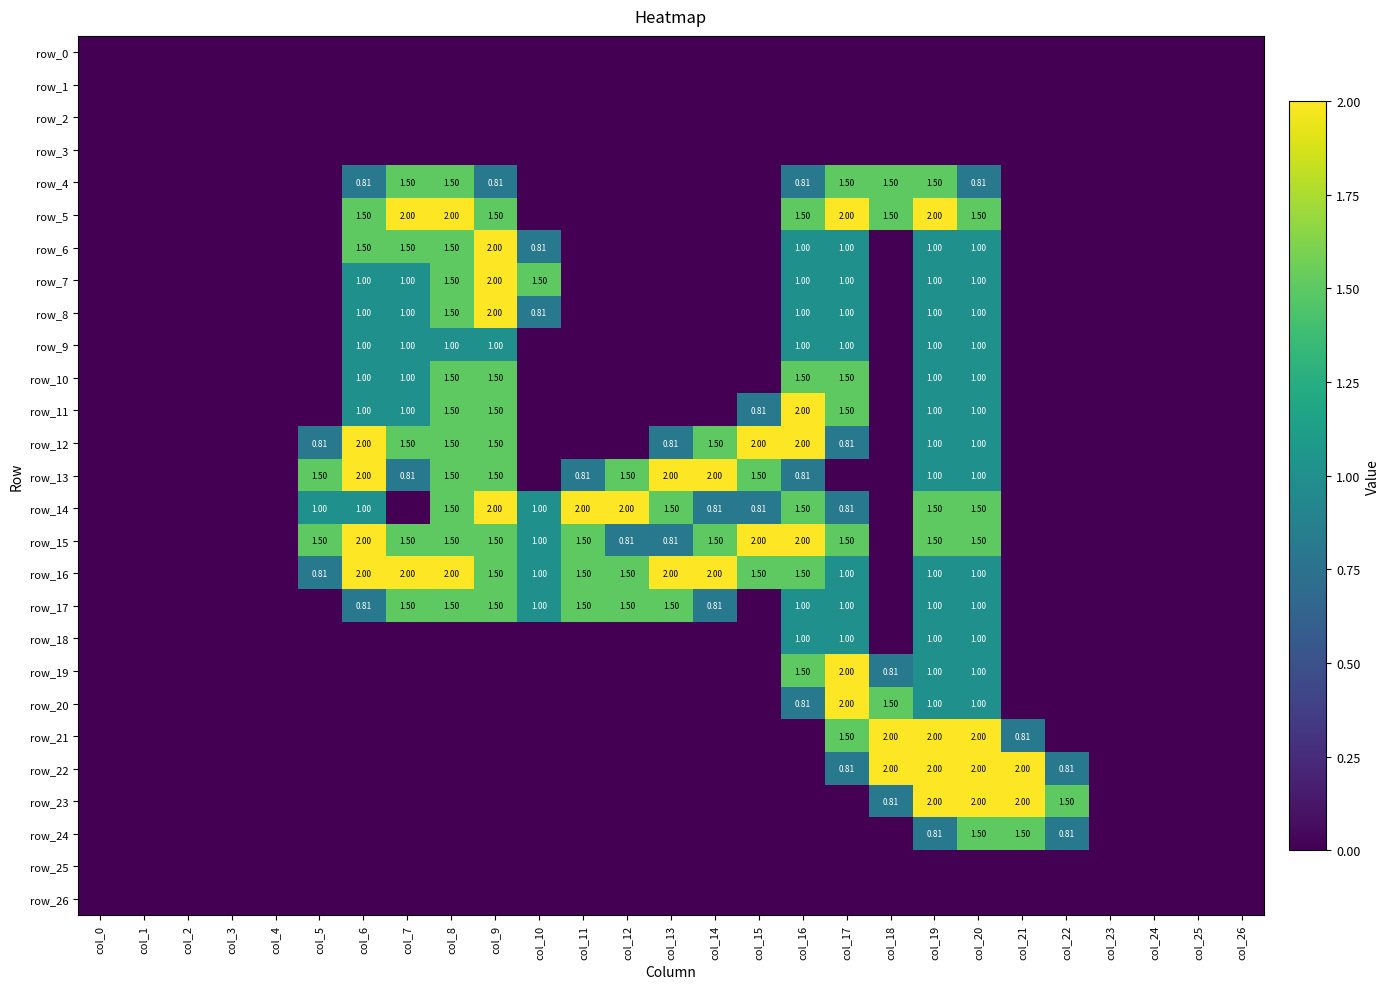

Rank the series by their maximum value, from highest to lowest.

row_5, row_6, row_7, row_8, row_11, row_12, row_13, row_14, row_15, row_16, row_19, row_20, row_21, row_22, row_23, row_4, row_10, row_17, row_24, row_9, row_18, row_0, row_1, row_2, row_3, row_25, row_26